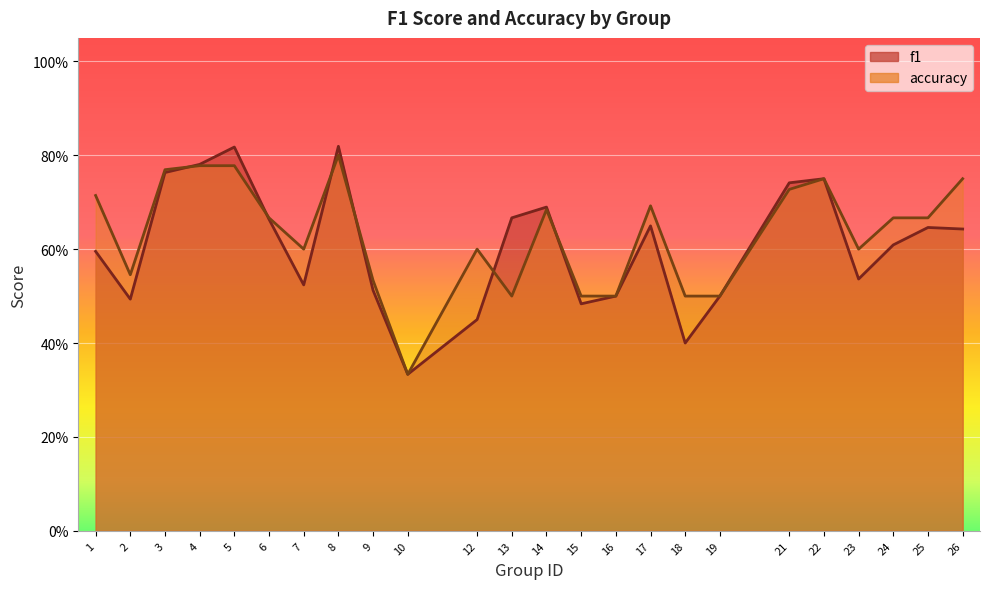

Which series has the largest total across all categories?

accuracy